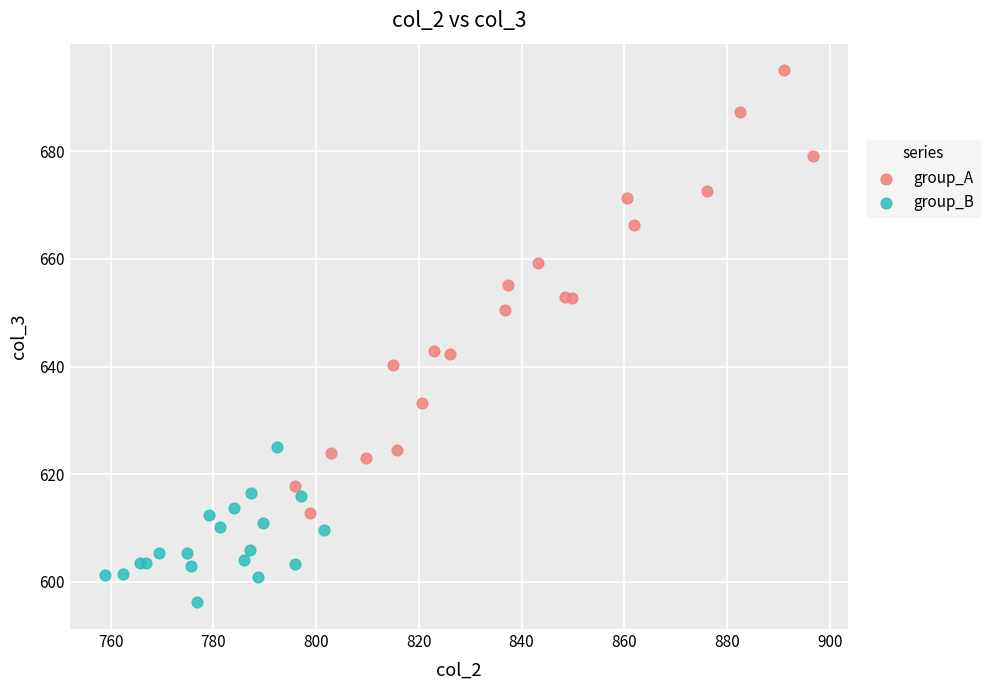

What are all the series names shown in the legend?

group_A, group_B